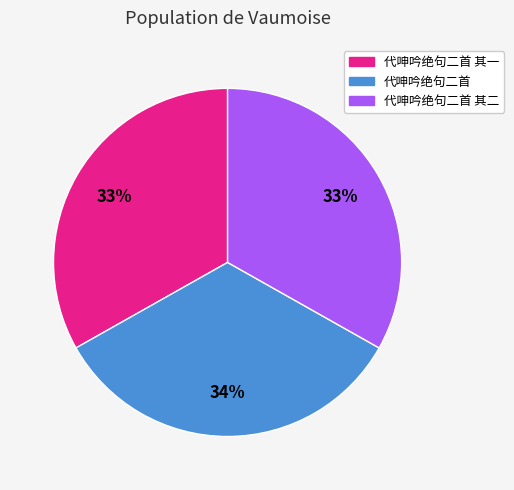

How many slices are in this pie chart?

3